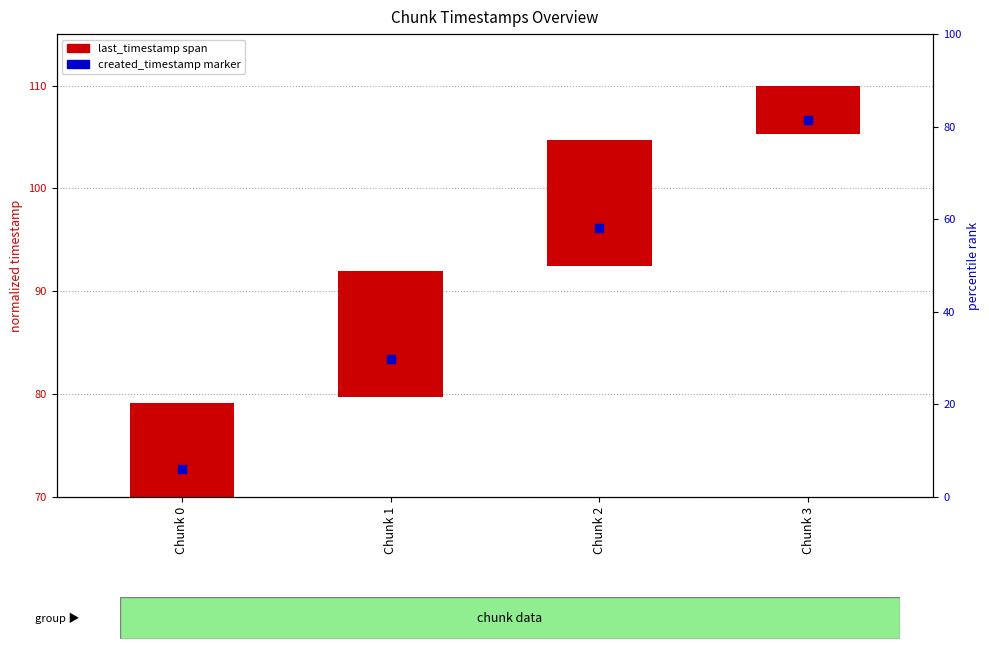

Which series has the largest total across all categories?

created_timestamp marker